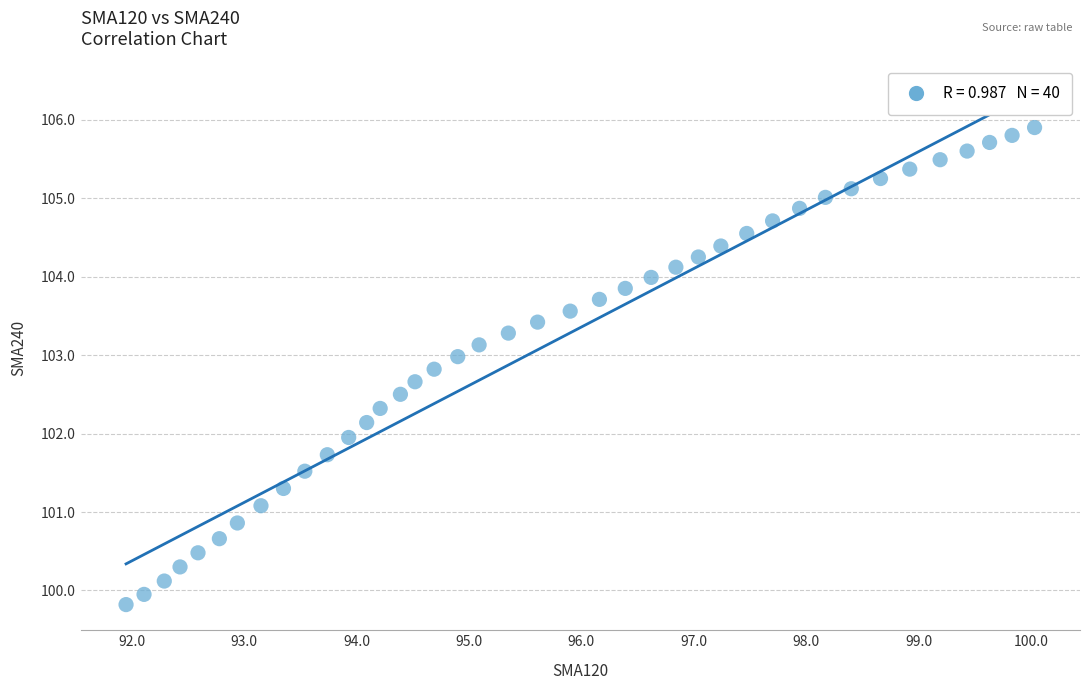

What is the range of Y values (max minus min)?

6.1